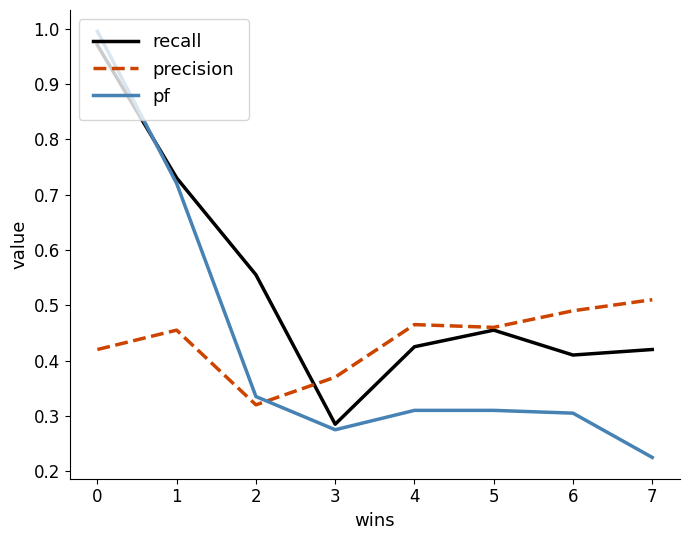

Count the number of categories in the chart.

8